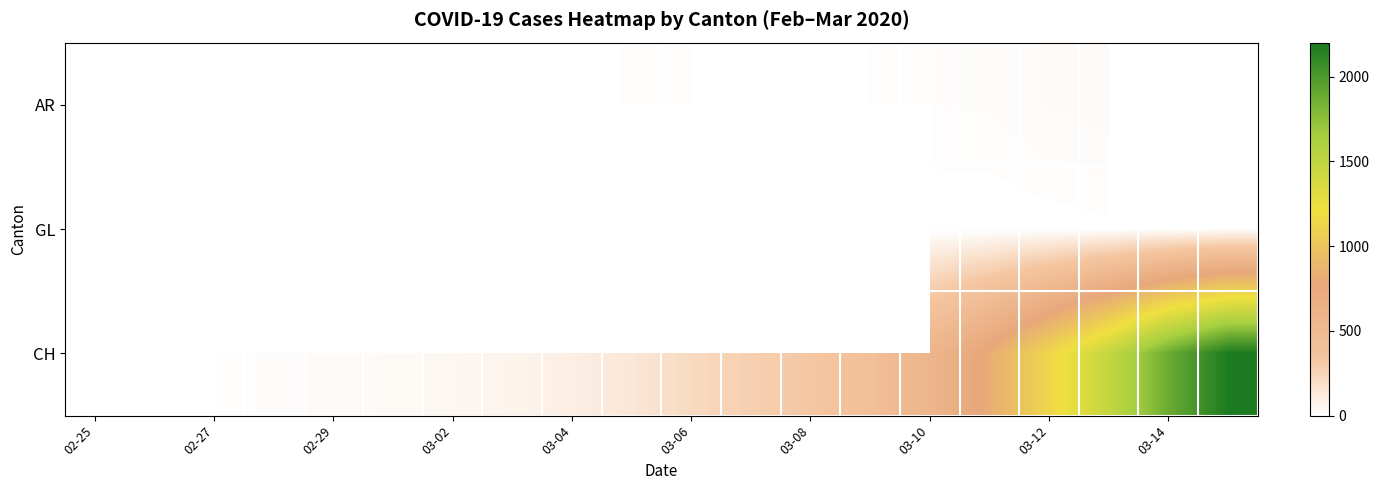

Count the number of categories in the chart.

20